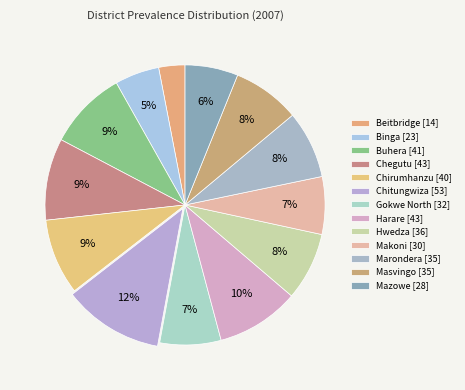

To the nearest percent, what is the average slice percentage?

8%